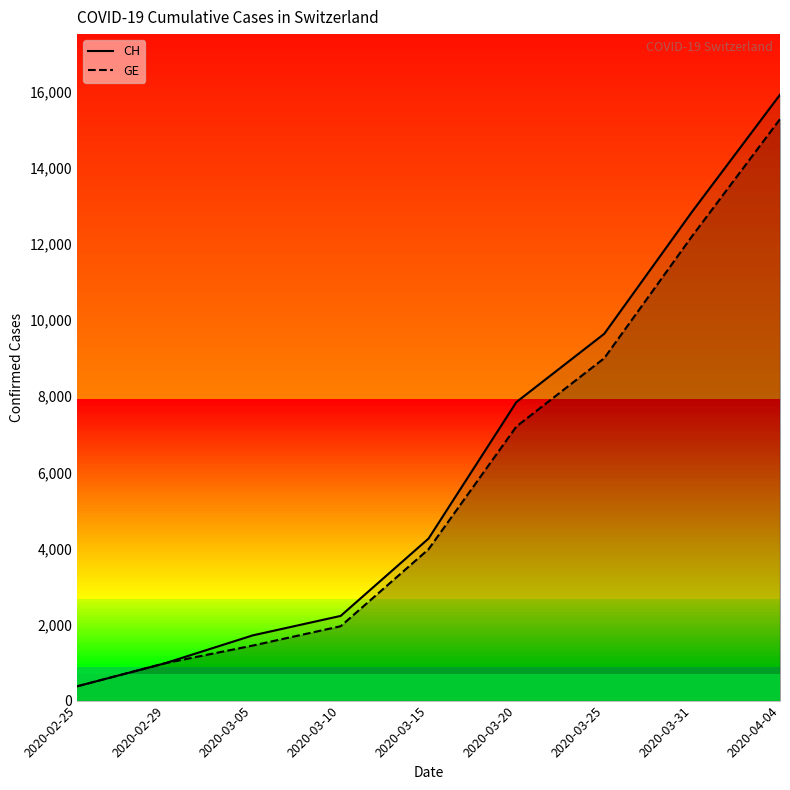

How many series are shown in this chart?

2